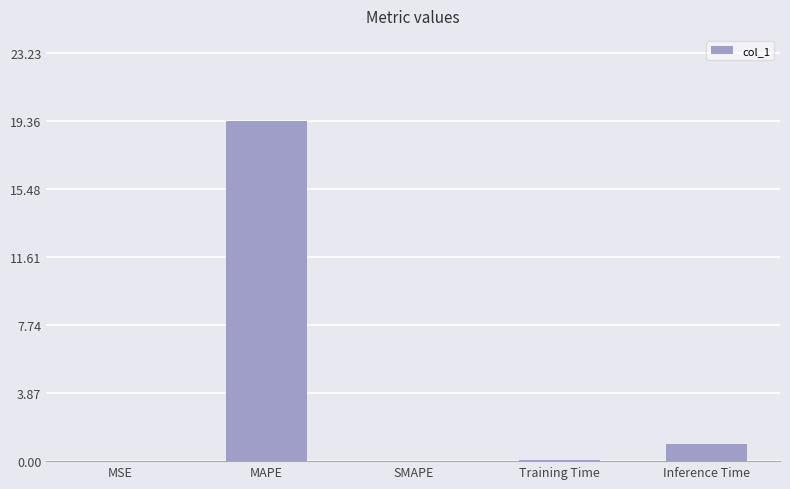

At which label is the value closest to 9?

Inference Time